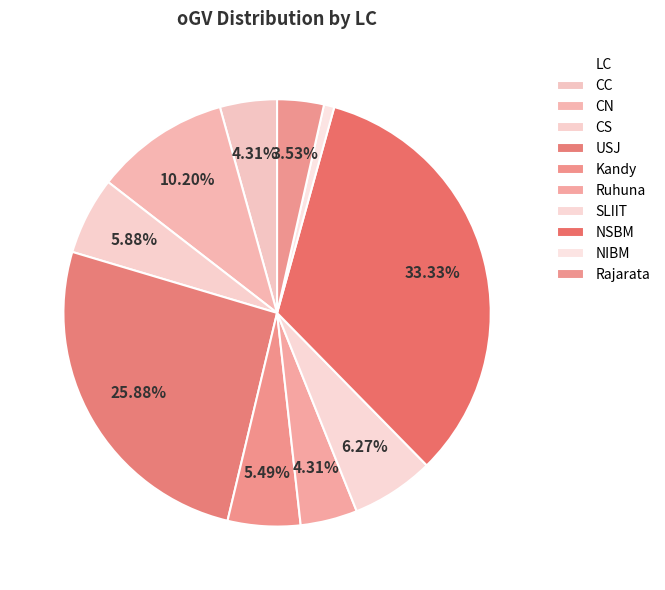

To the nearest percent, what percentage of the pie is CN?

10%